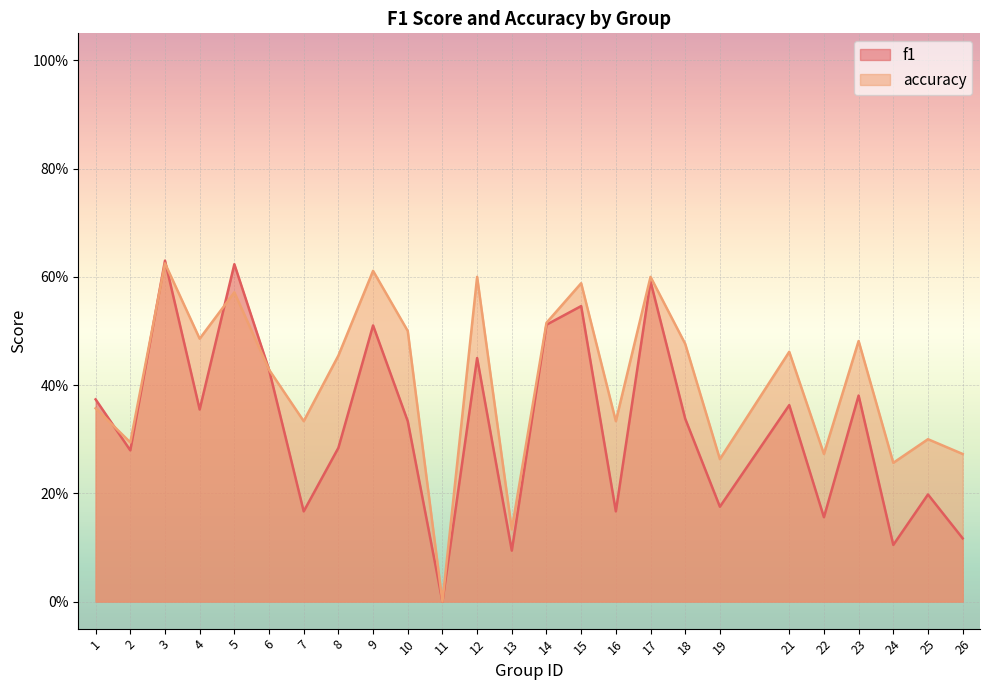

Which category has the lowest value in the f1 series?

11